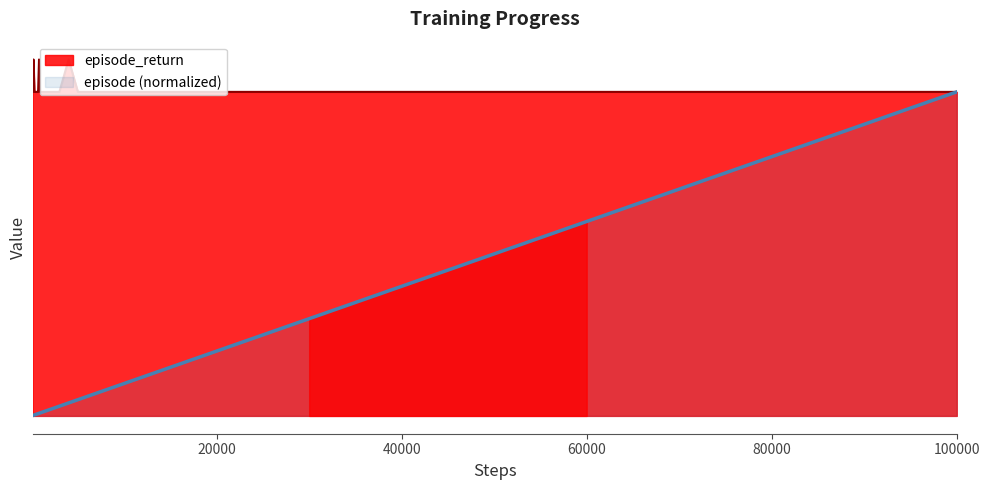

List the series in order of their peak value, lowest first.

episode, episode_return